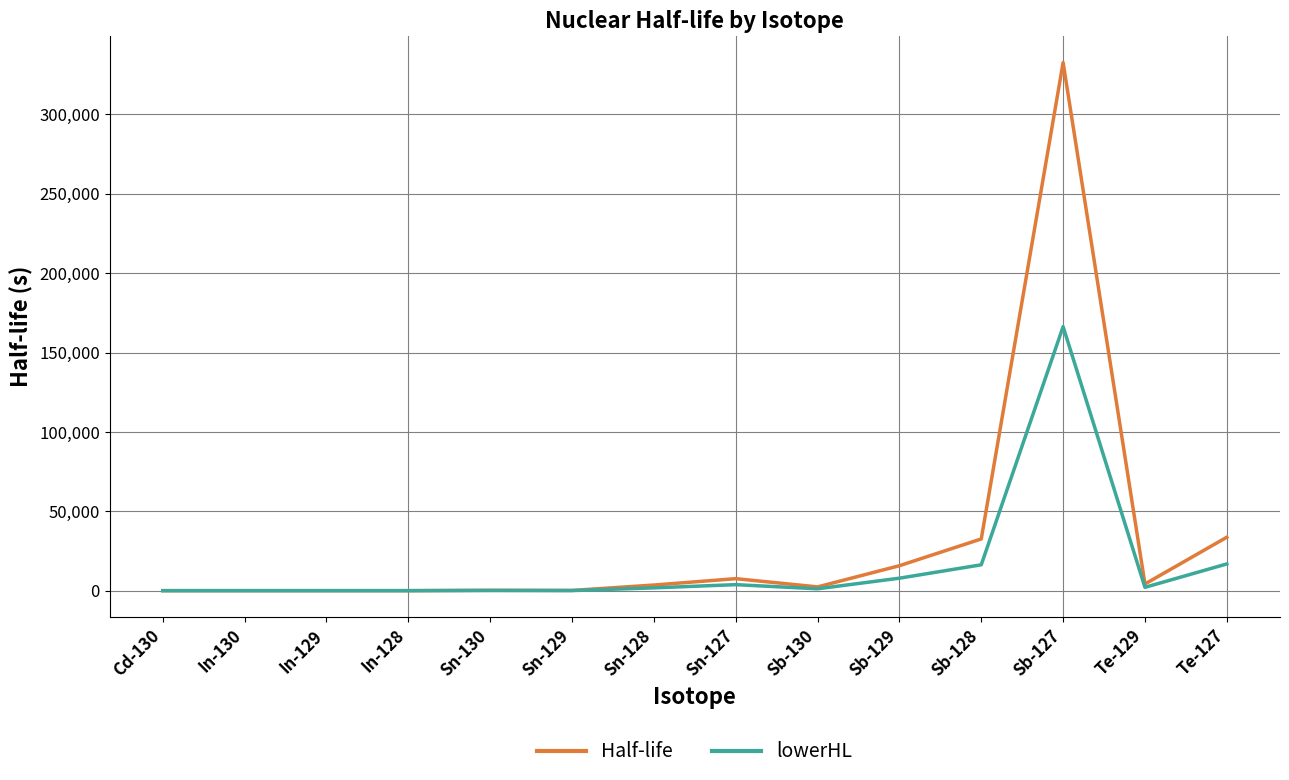

What is the total value across all series at Sb-127?

498960.0